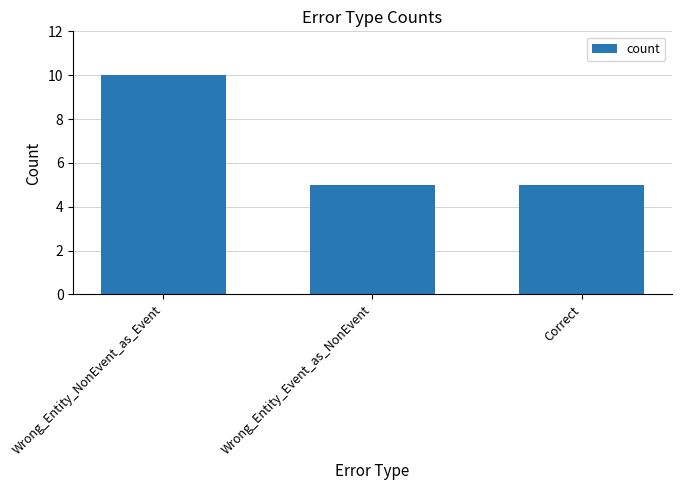

Does the chart contain any negative values?

No